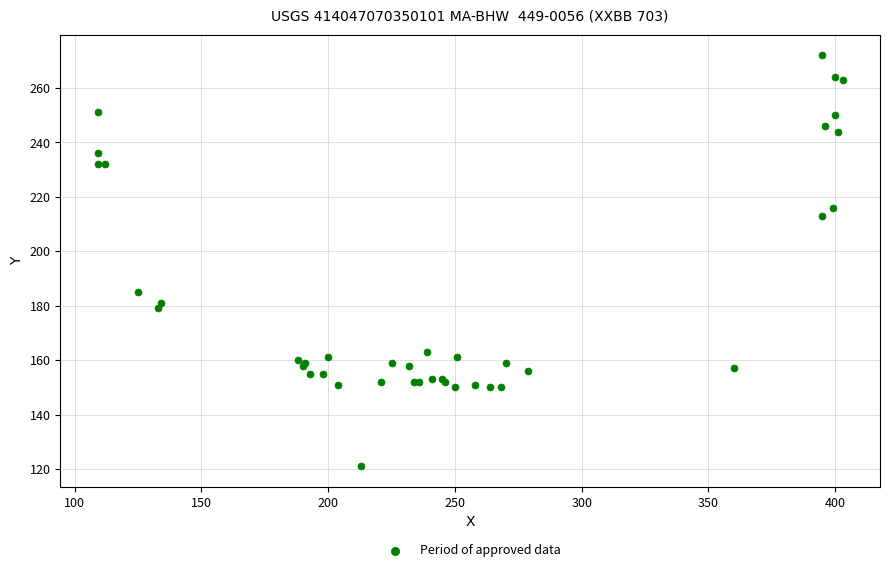

What Y value in the scatter plot is closest to 196?

185